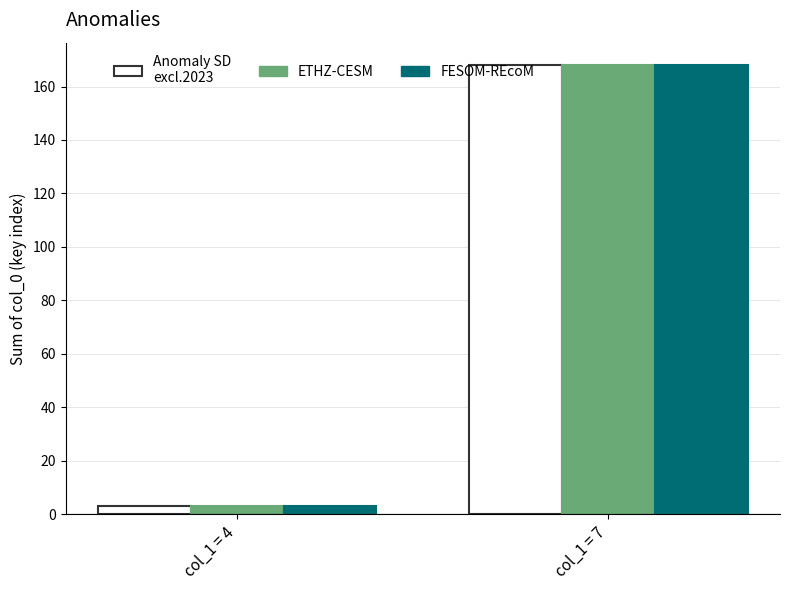

Are the bars grouped side by side (vs. stacked)?

Yes